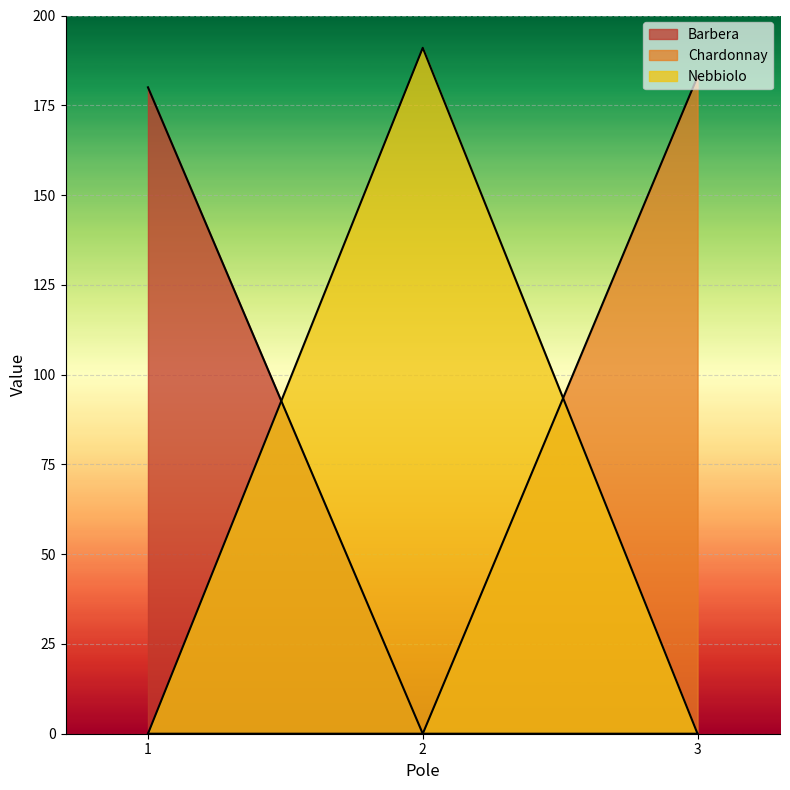

Which has a higher value, 1 or 2?

1